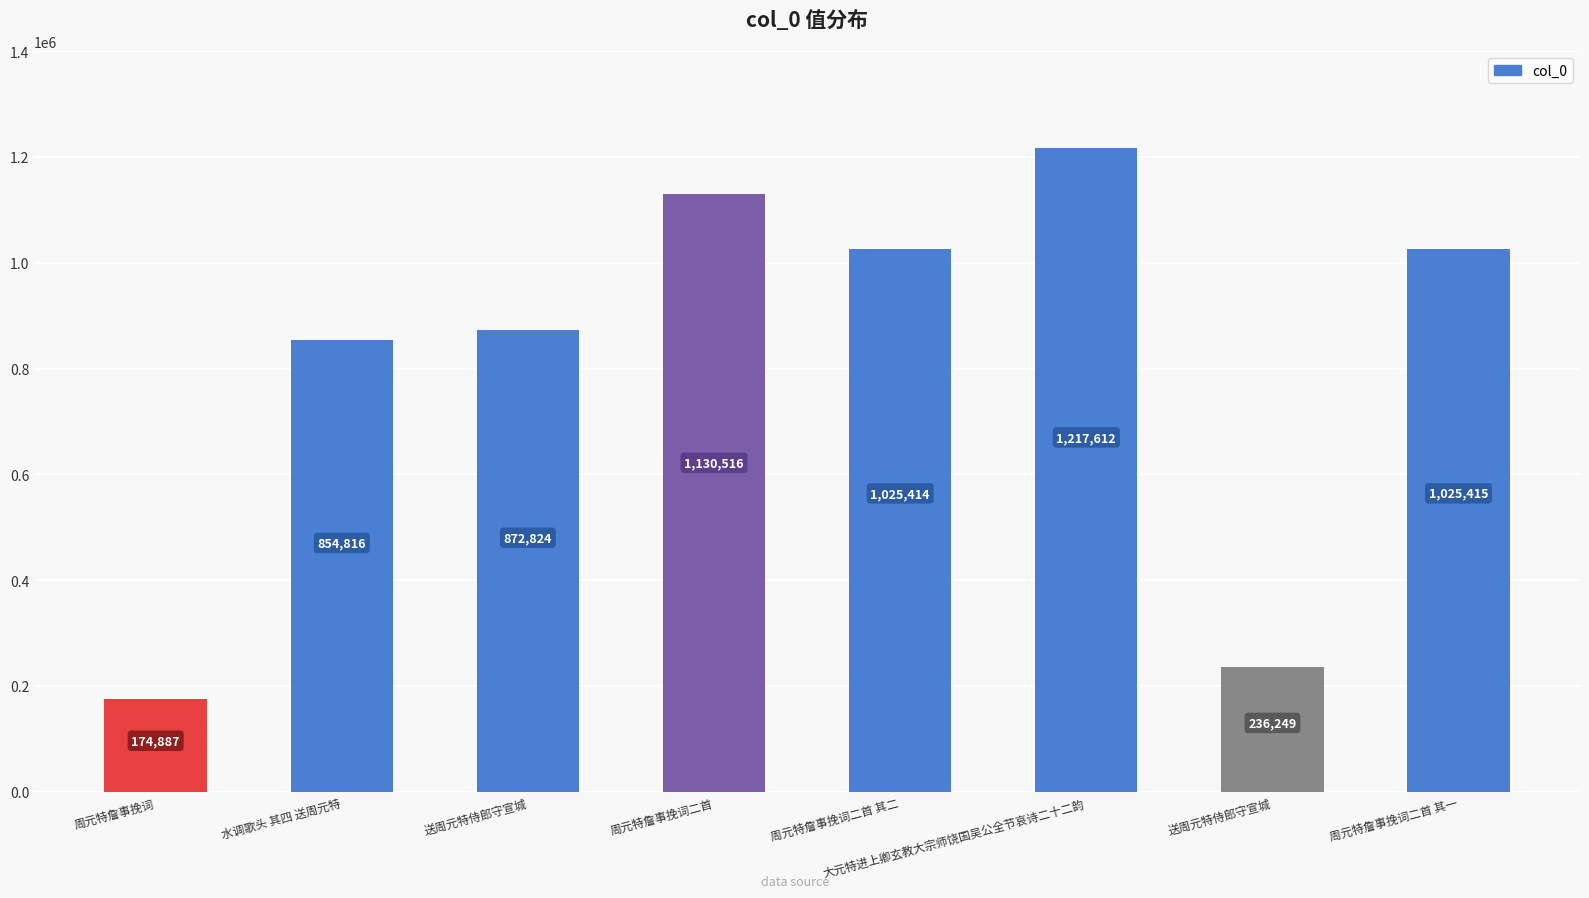

What is the label of the 8th bar from the left?

周元特詹事挽词二首 其一